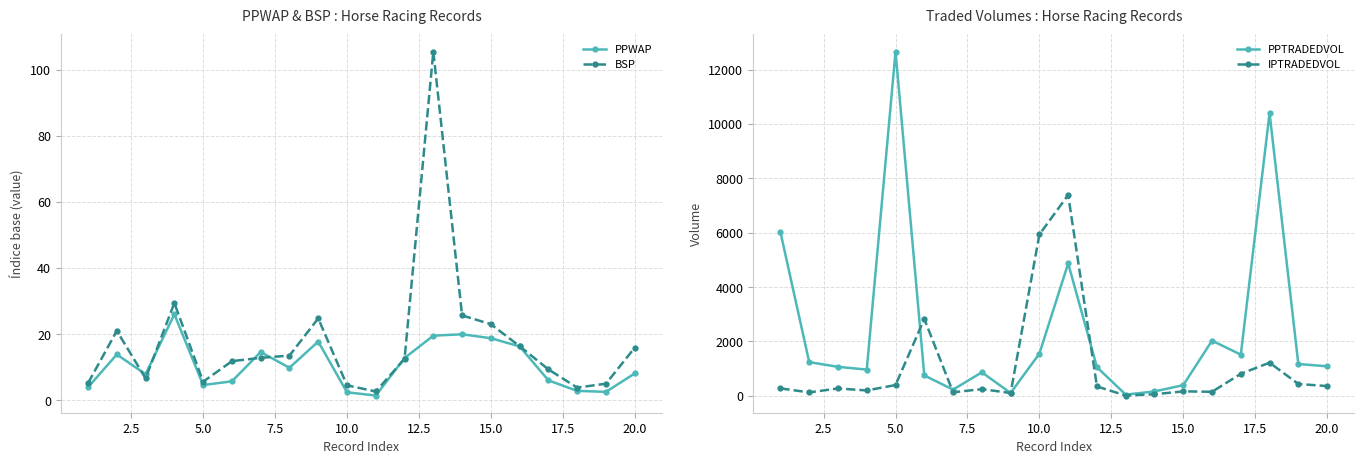

True or false: PPWAP has more than 1 interior local peaks.

True